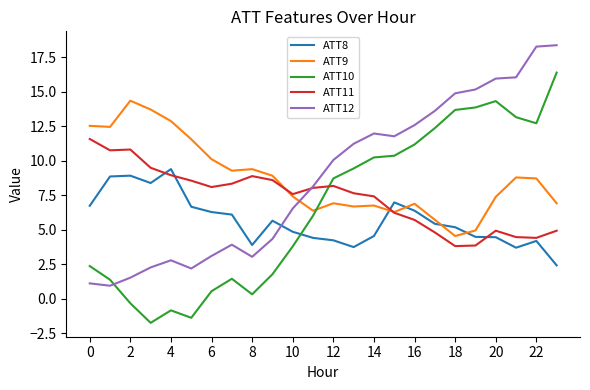

True or false: ATT10 and ATT11 intersect in this chart.

True